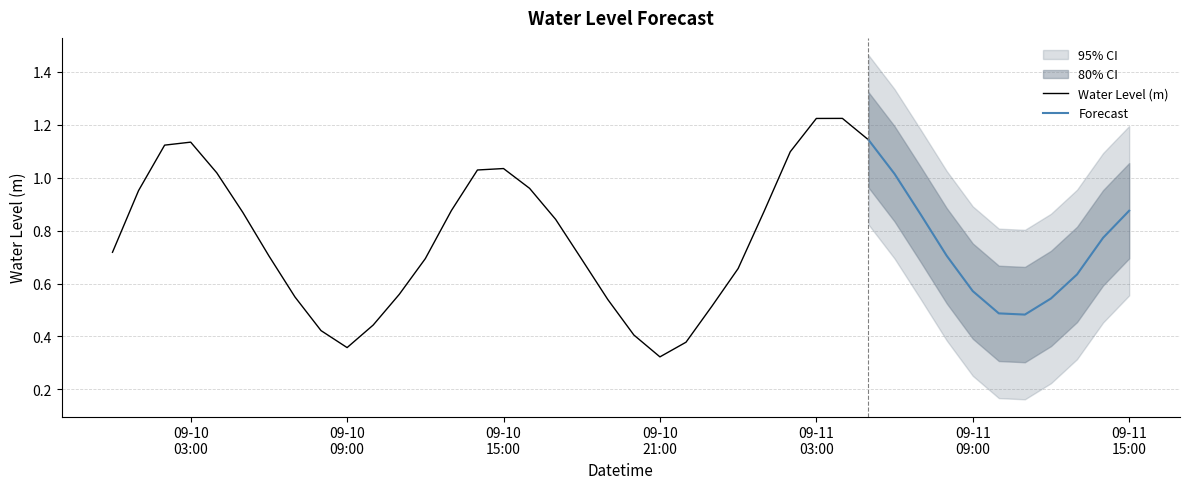

How many points are higher than both their immediate neighbors (excluding endpoints)?

3